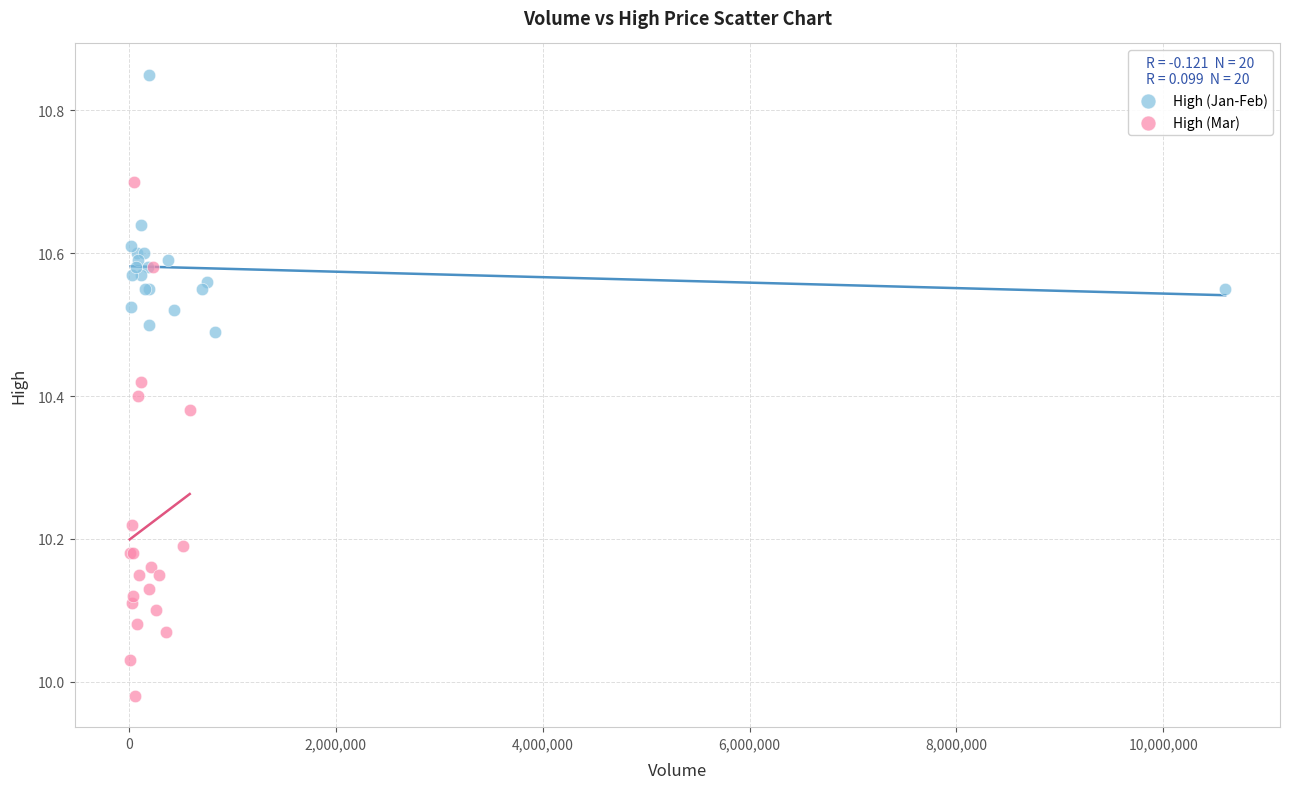

Which series has the largest Y range (max minus min)?

High (Mar)